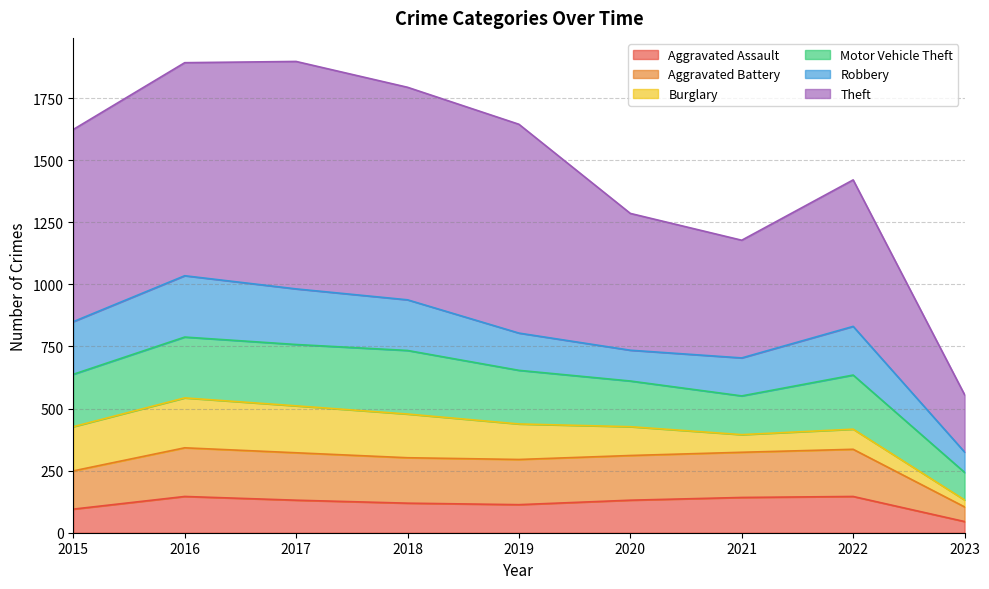

What is the minimum value for Aggravated Assault?

45